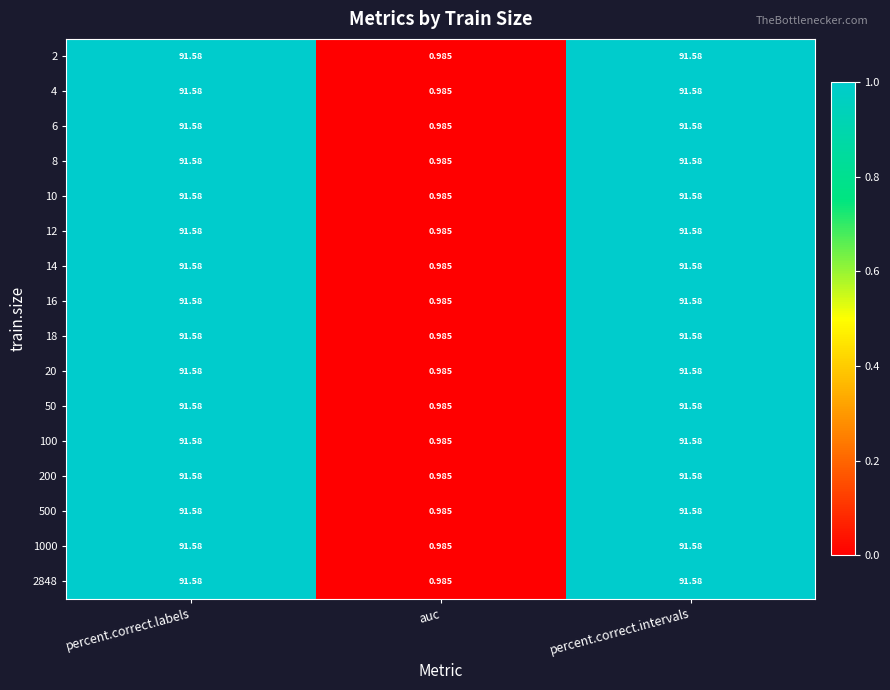

Where does the 200 series first go above 91?

percent.correct.labels